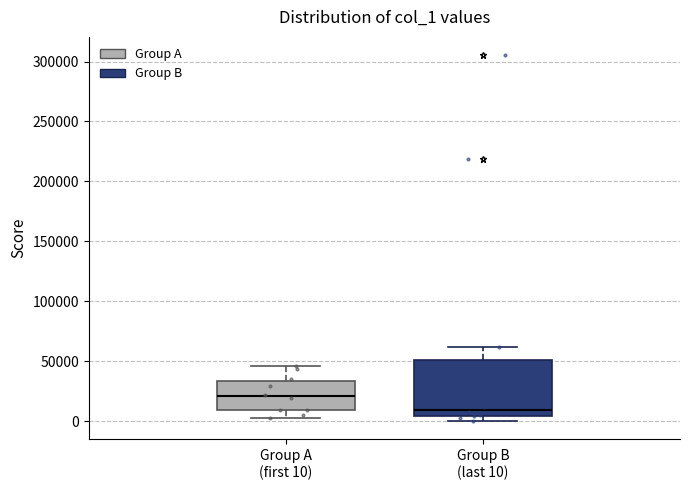

Comparing the boxes themselves (not the whiskers), which one is the tallest?

Group B (last 10)